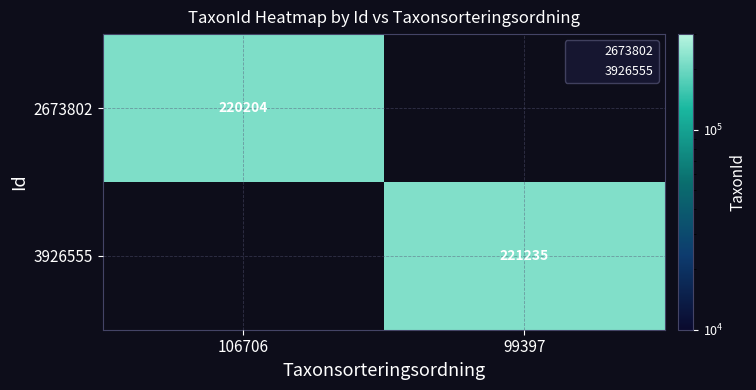

The 2673802 series shows 220204 at 106706. True or false?

True